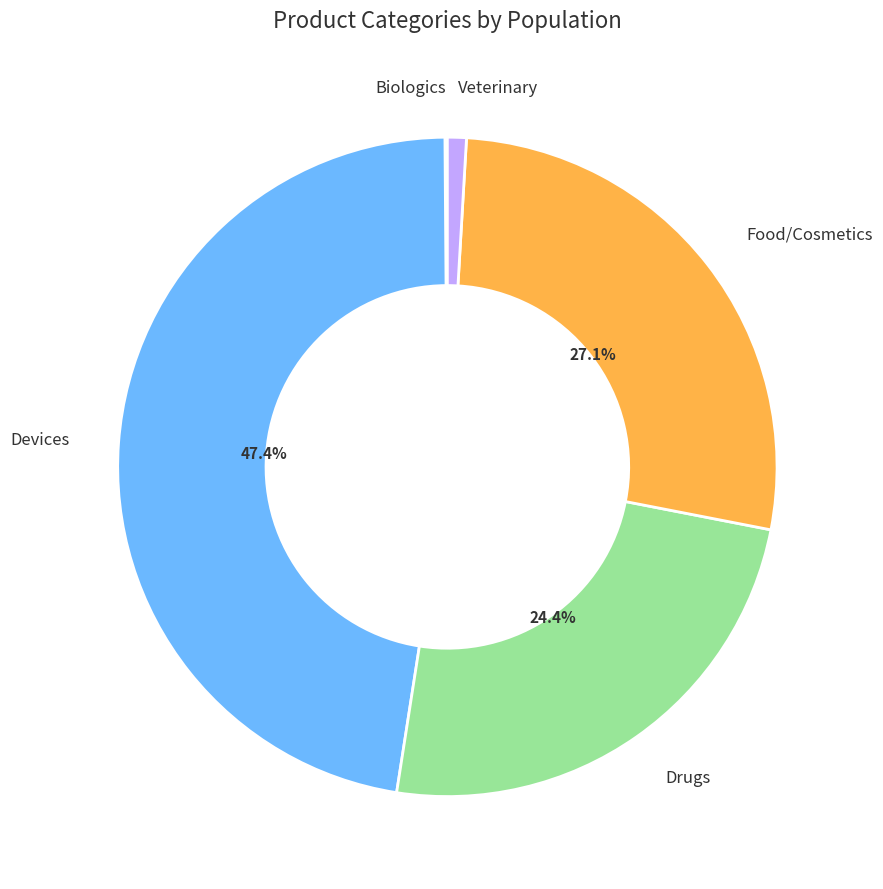

Is there a majority slice in this chart?

No